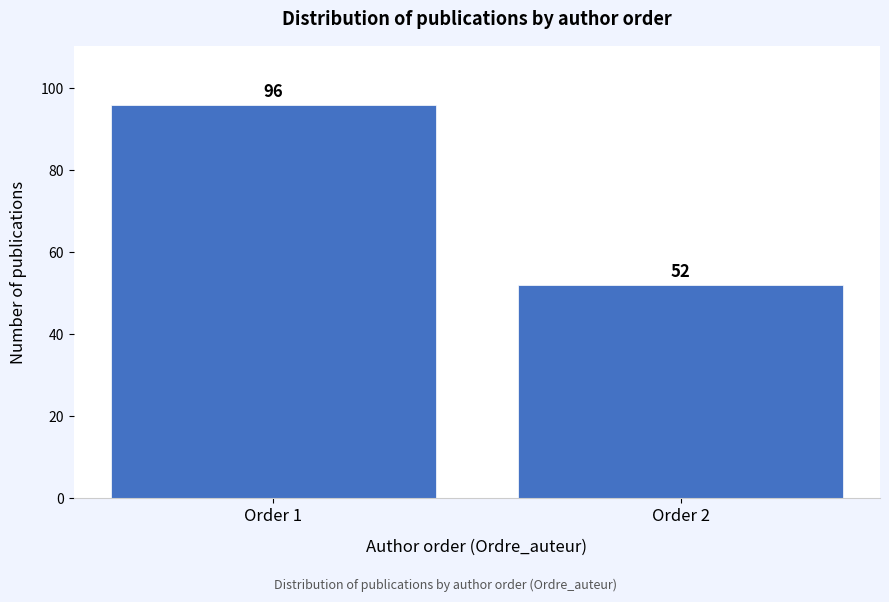

Reading right to left, transcribe all the data shown in this chart.

Order 2=52	Order 1=96